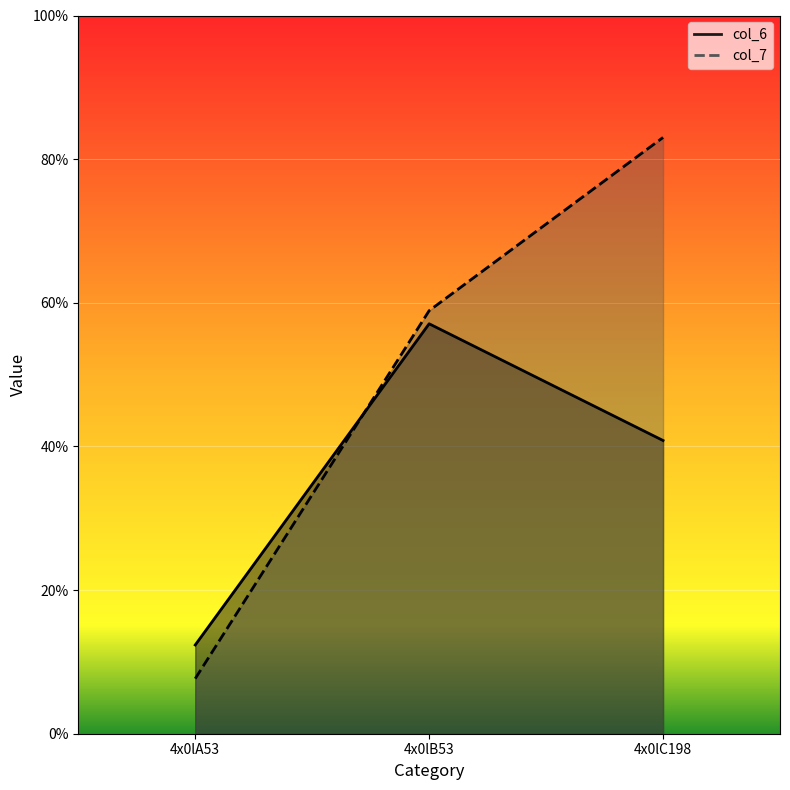

What is the average value of the col_6 series?

36.8